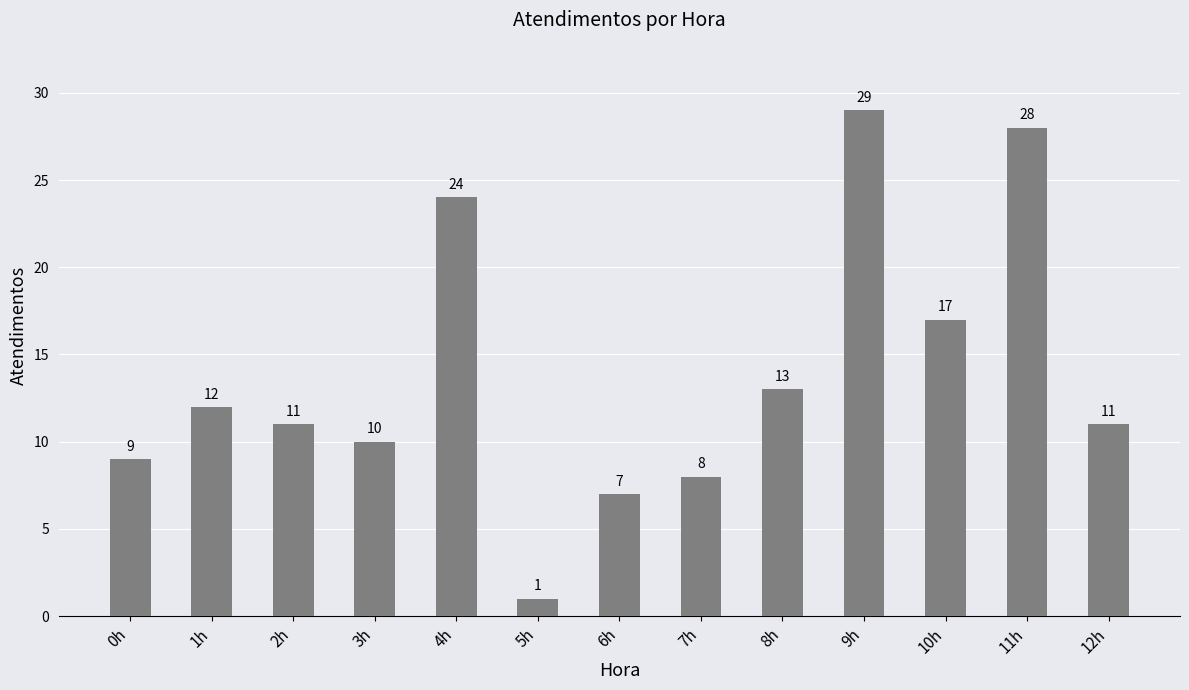

Is it true that the value at 4h is 42?

False